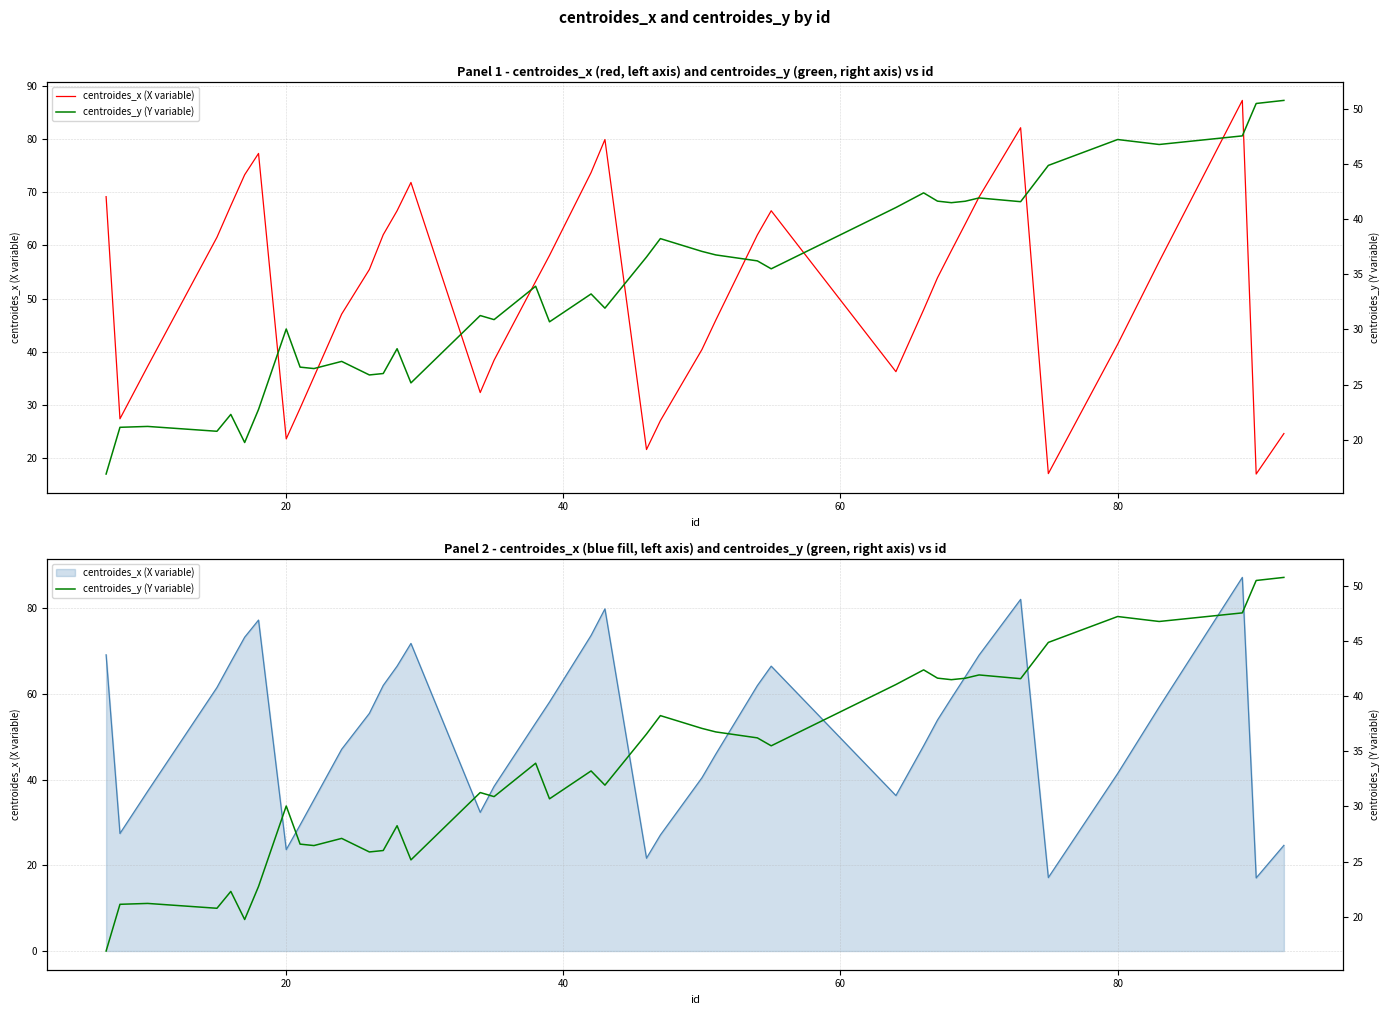

Is the value of centroides_y (Y variable) at 23 greater than the value of centroides_x (X variable) at 24?

No